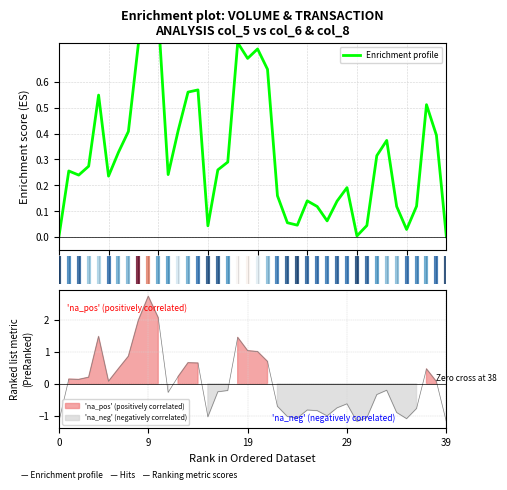

How many lines are shown in the chart?

1